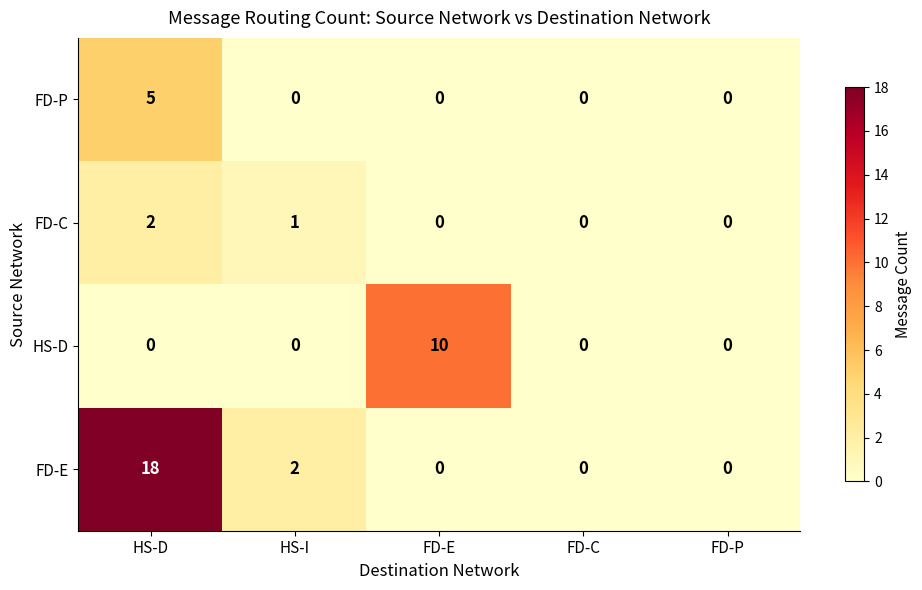

What is the difference between the maximum and second lowest values in the FD-E series?

18